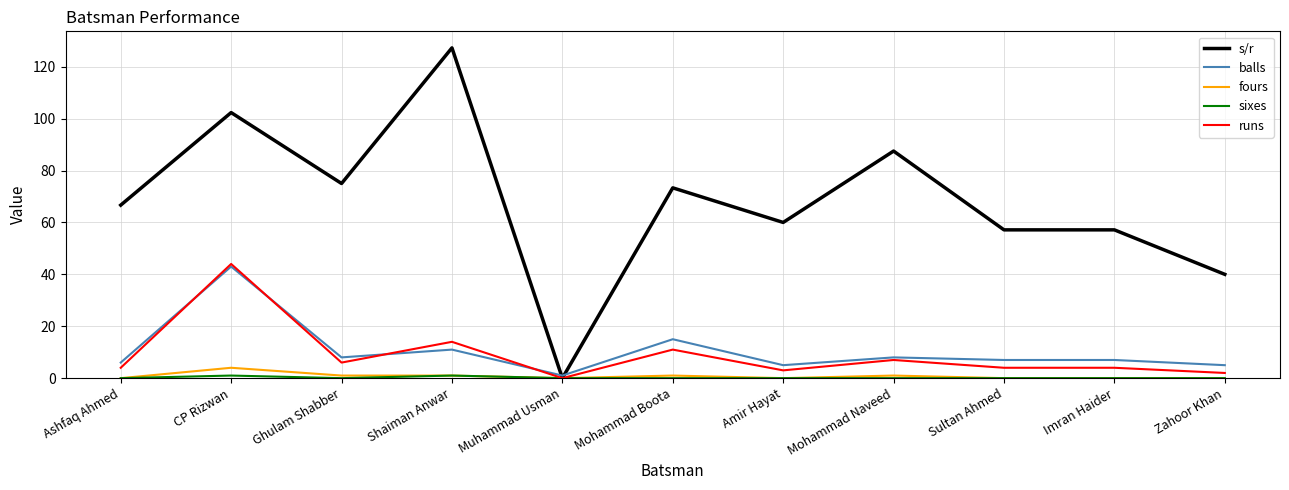

What is the maximum value shown in the chart?

127.3